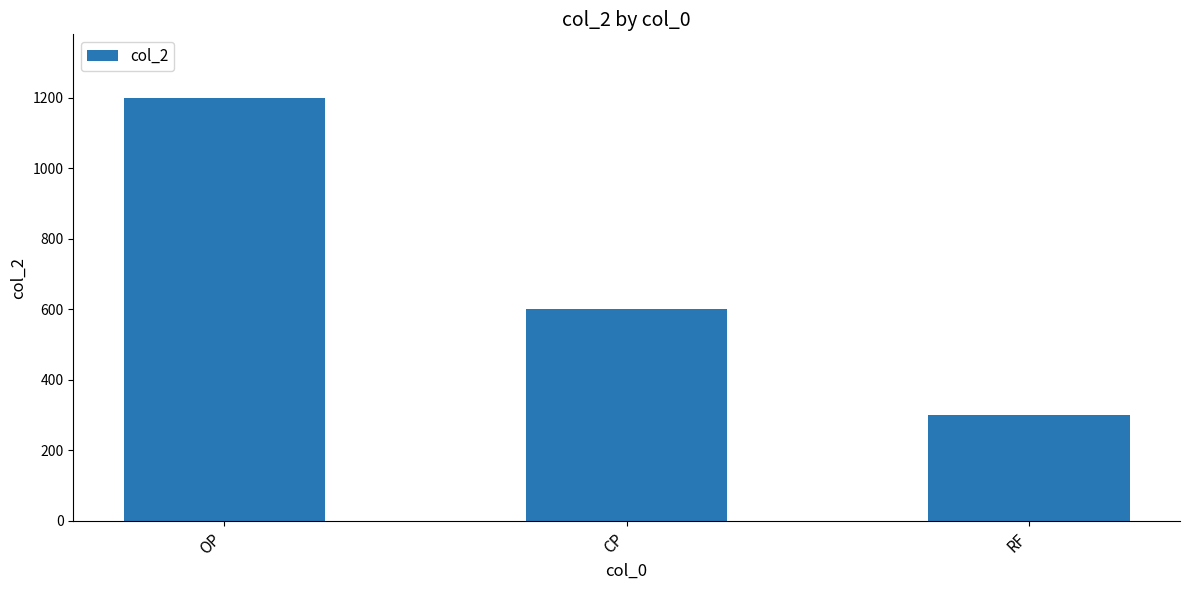

How many categories are shown in the chart?

3